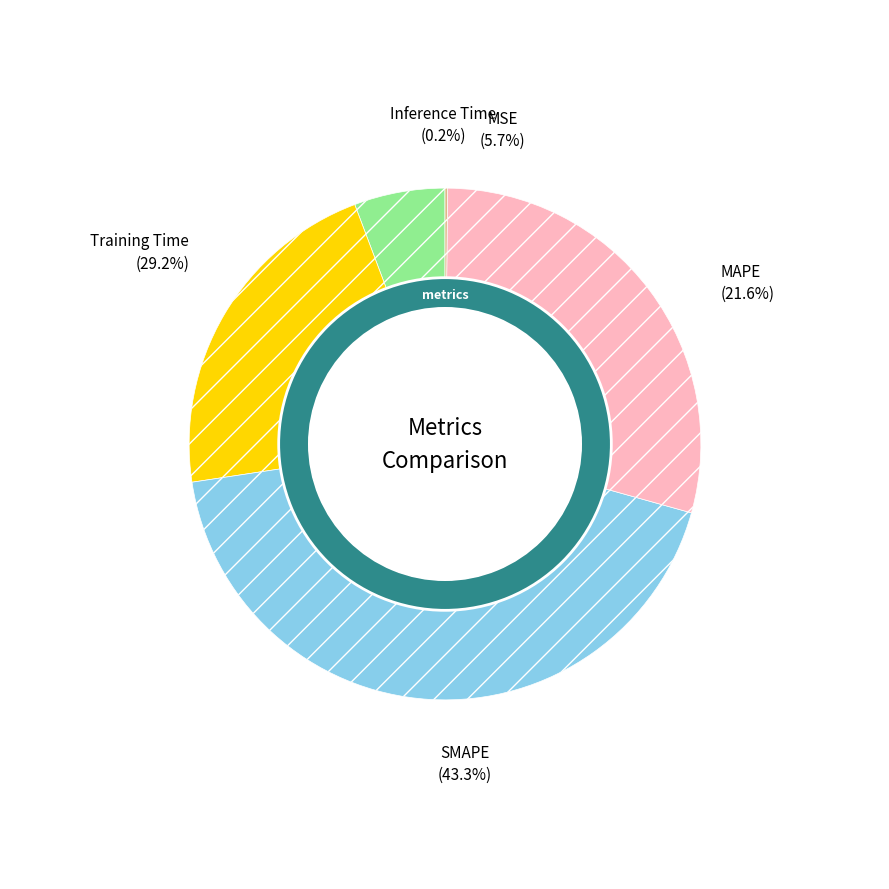

To the nearest percent, what is the average slice percentage?

20%